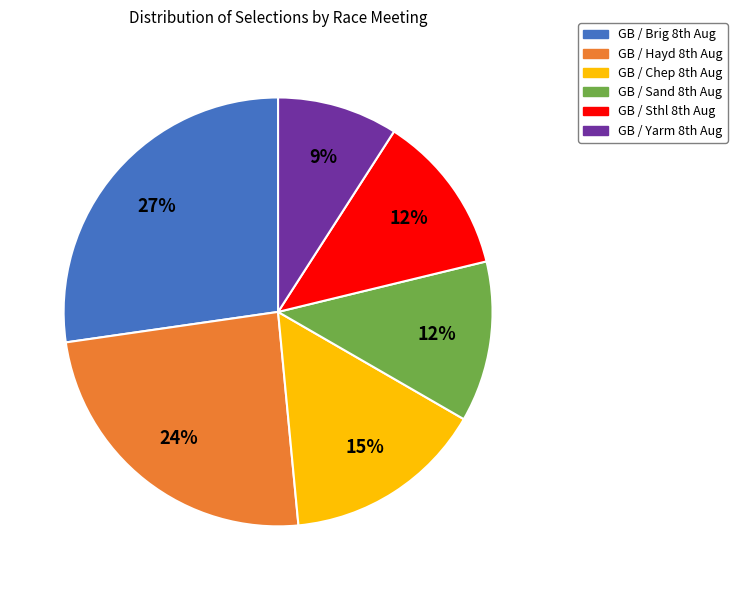

Which category has the smallest portion of the pie?

GB / Yarm 8th Aug